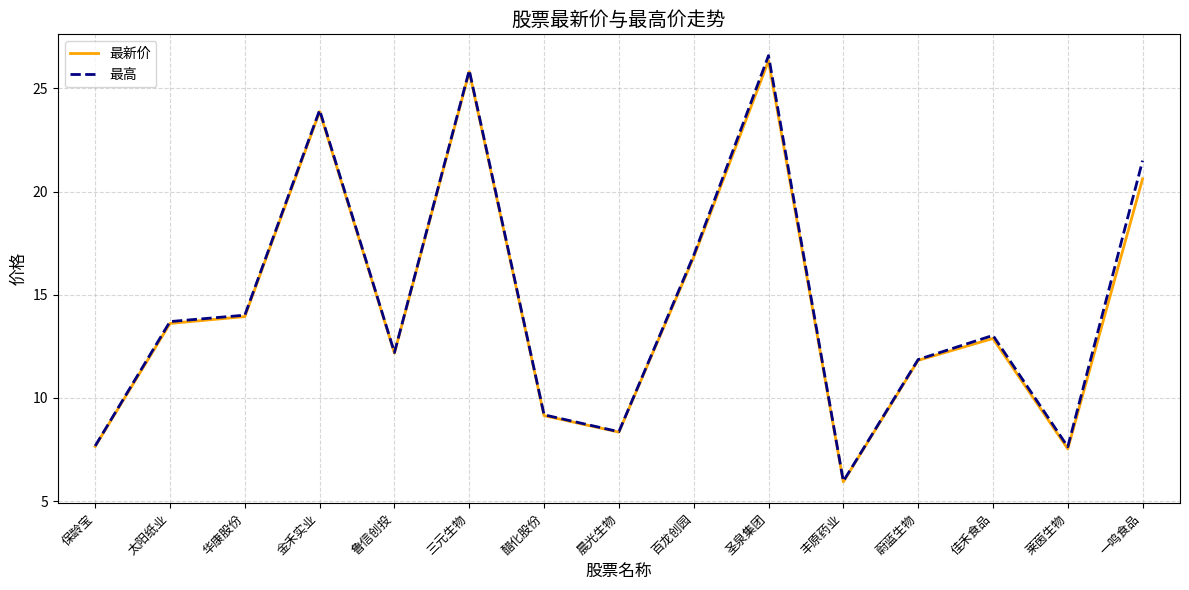

Is it true that 最新价 equals 6.2 at 太阳纸业?

False